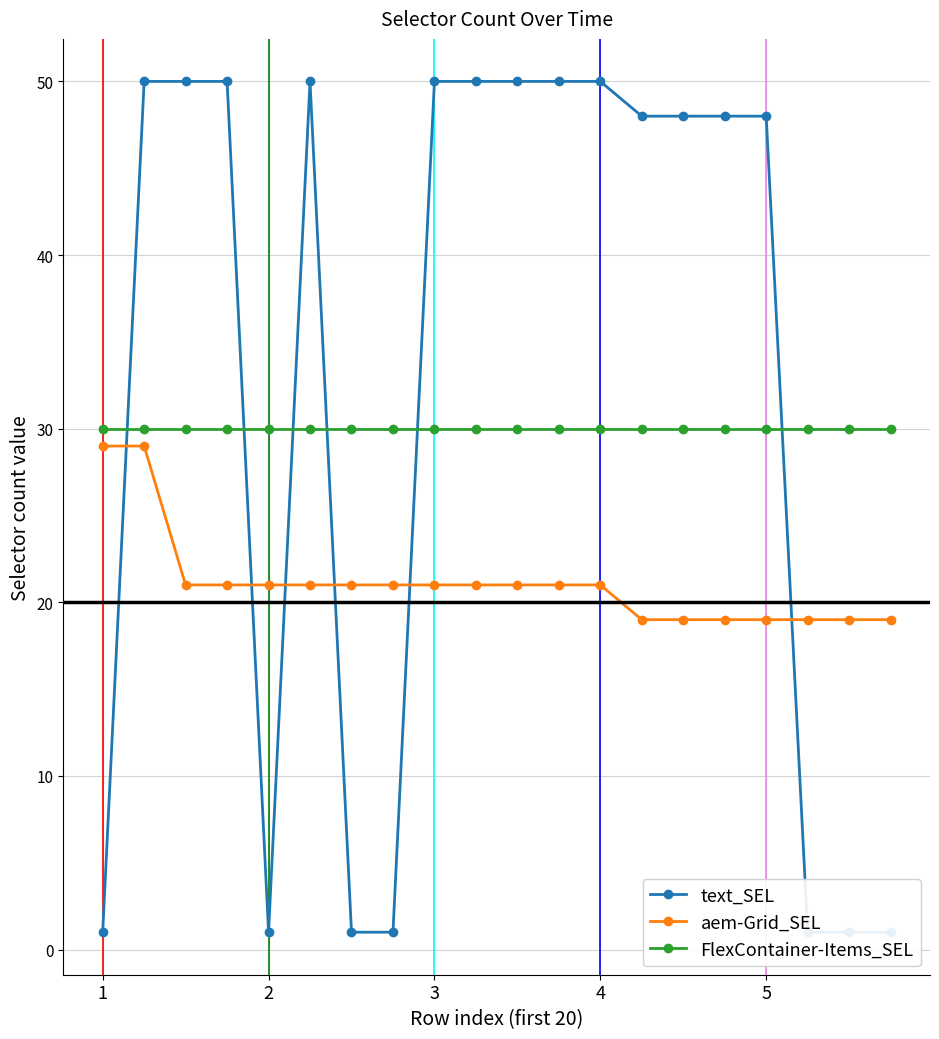

The value of aem-Grid_SEL at 18 is 19. True or false?

True